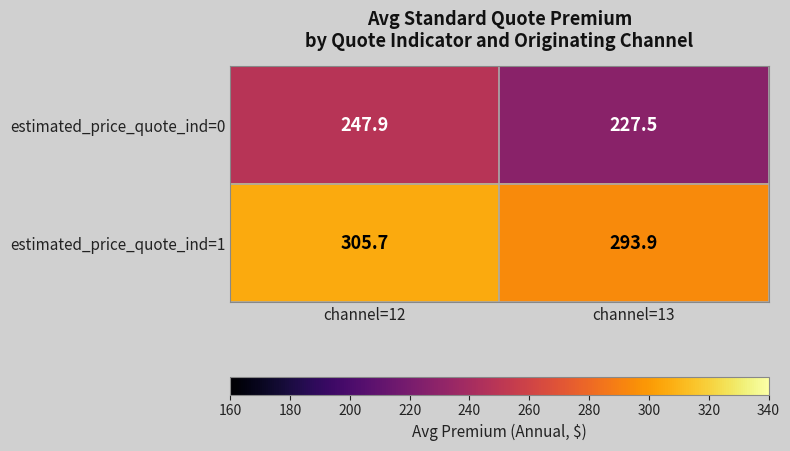

What is the minimum value shown in the chart?

227.5